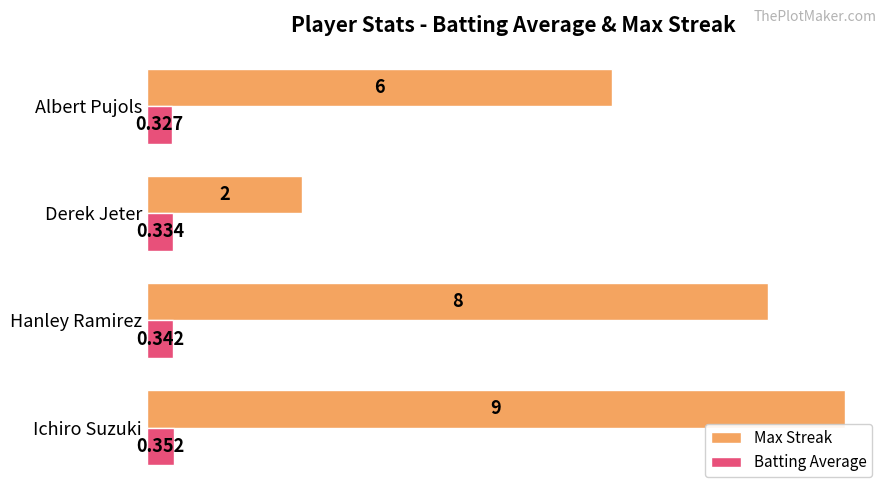

At which label is Max Streak closest to 5?

Albert Pujols